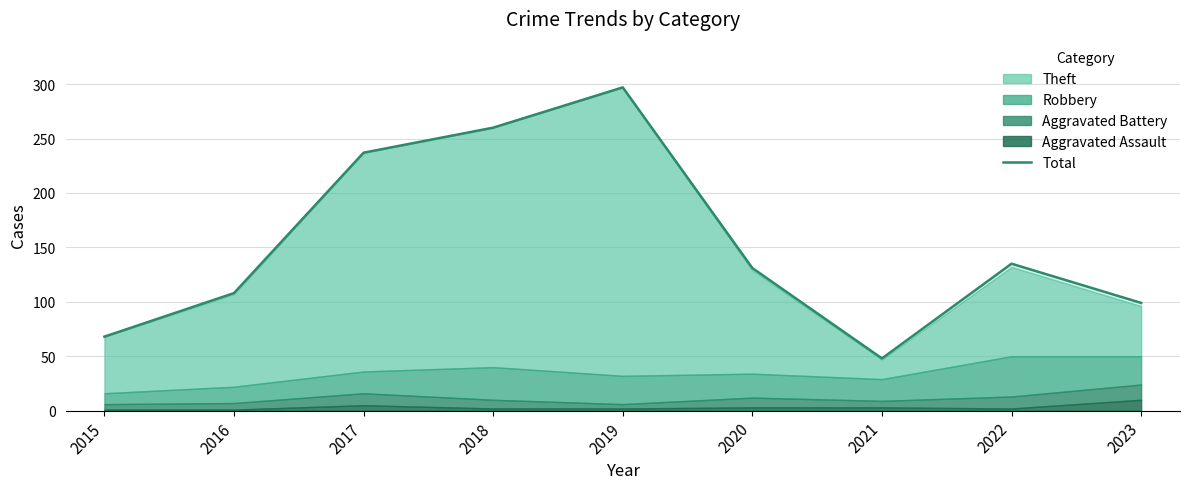

Where is the data nearest to the value 172?

2022